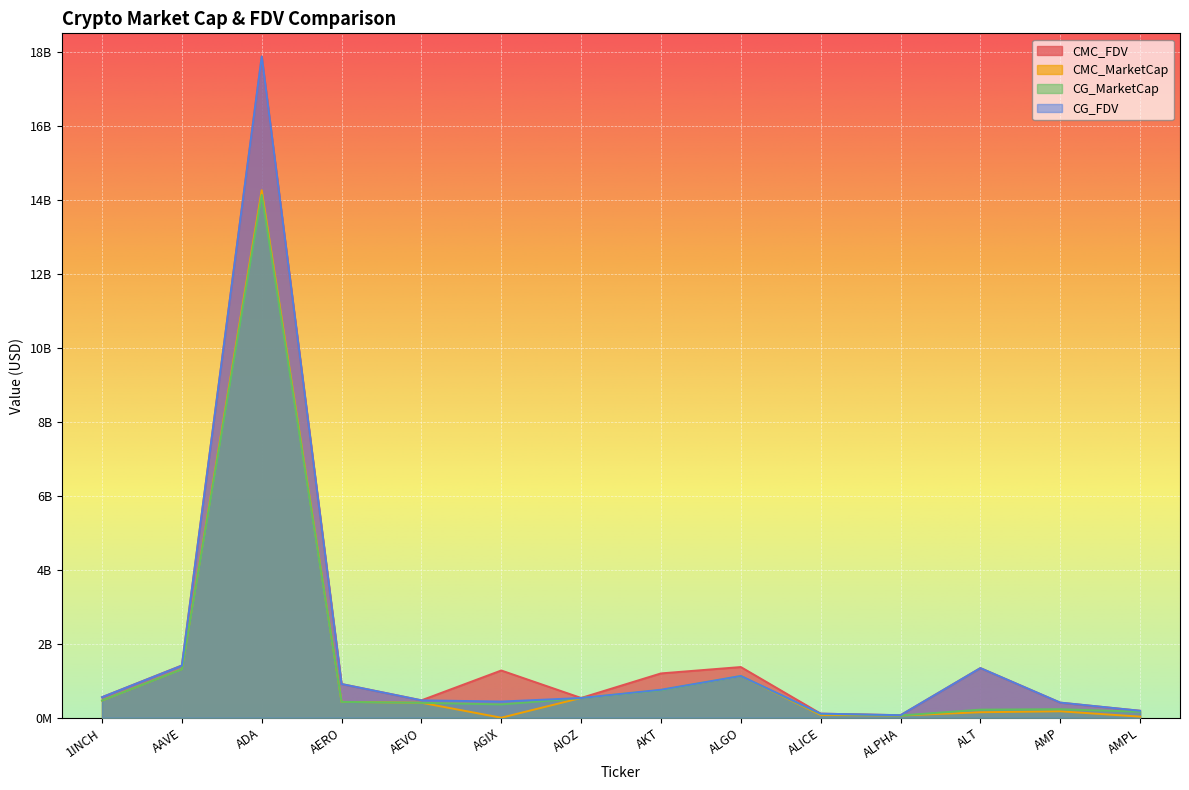

How many data points in CMC_MarketCap are less than 427508255?

7